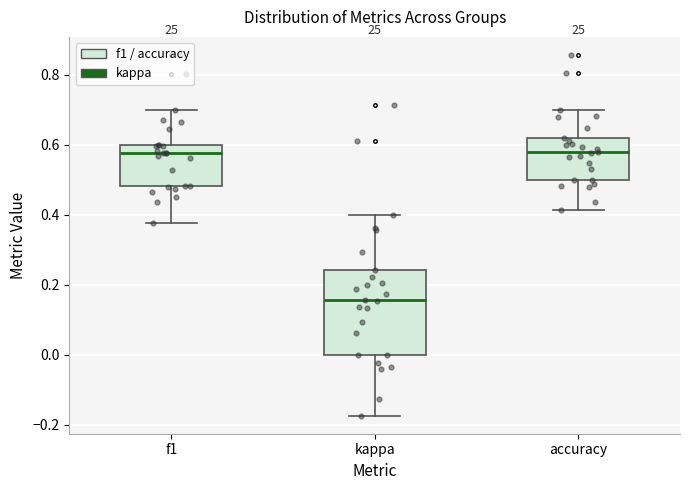

Which box is the tallest, from its lower edge to its upper edge?

kappa